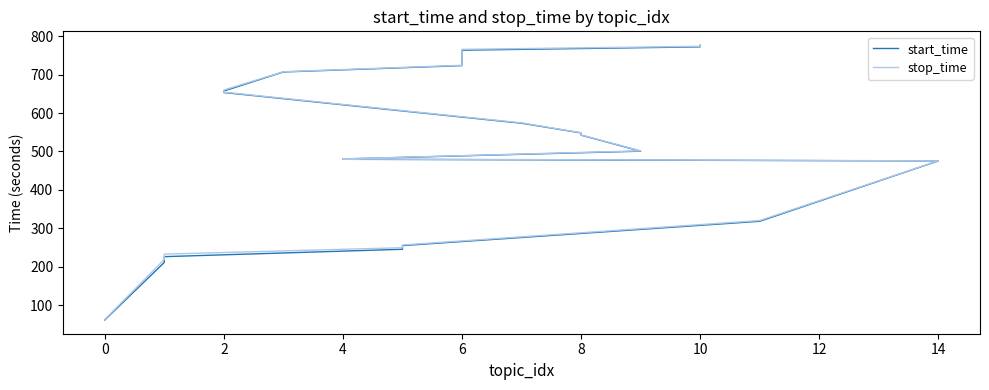

What is the minimum value for stop_time?

62.8